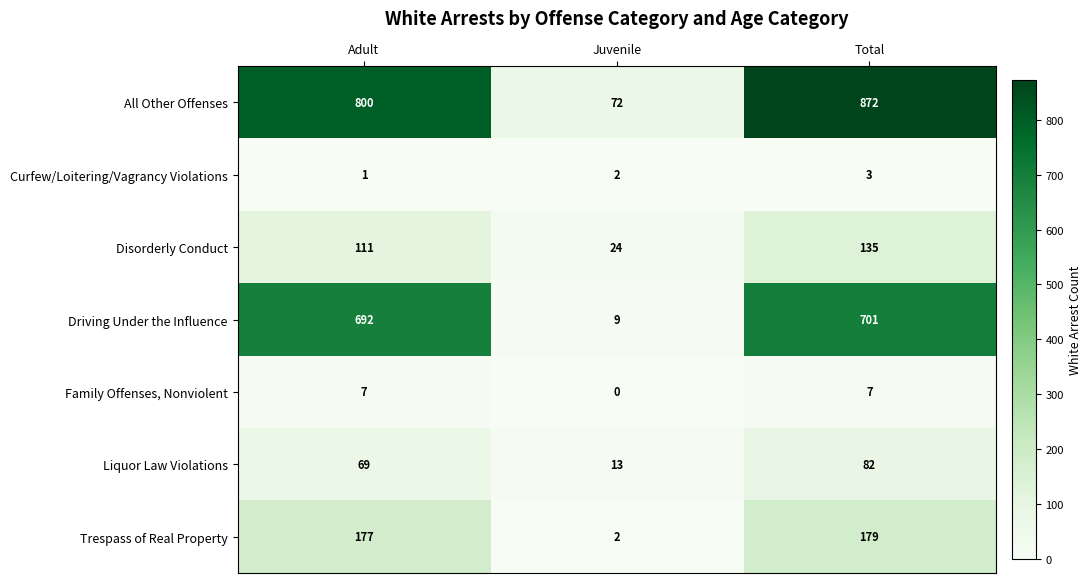

Reading left to right, what are all the values shown in this chart?

All Other Offenses: Adult=800	Juvenile=72	Total=872
Curfew/Loitering/Vagrancy Violations: Adult=1	Juvenile=2	Total=3
Disorderly Conduct: Adult=111	Juvenile=24	Total=135
Driving Under the Influence: Adult=692	Juvenile=9	Total=701
Family Offenses, Nonviolent: Adult=7	Juvenile=0	Total=7
Liquor Law Violations: Adult=69	Juvenile=13	Total=82
Trespass of Real Property: Adult=177	Juvenile=2	Total=179